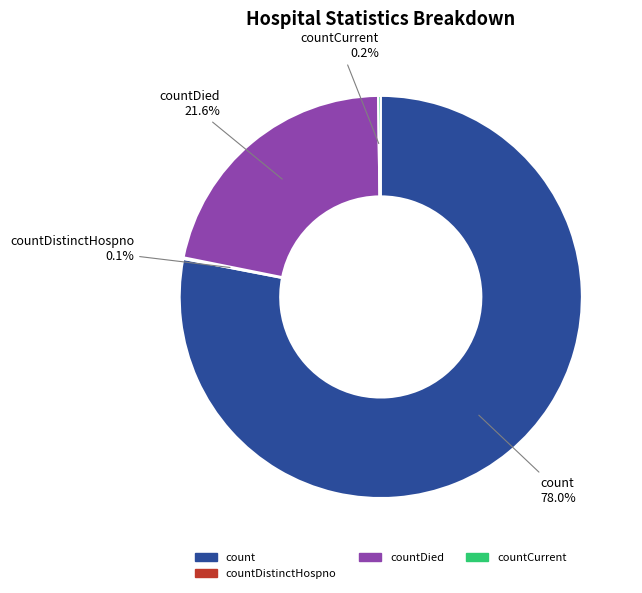

Does any single category account for the majority?

Yes